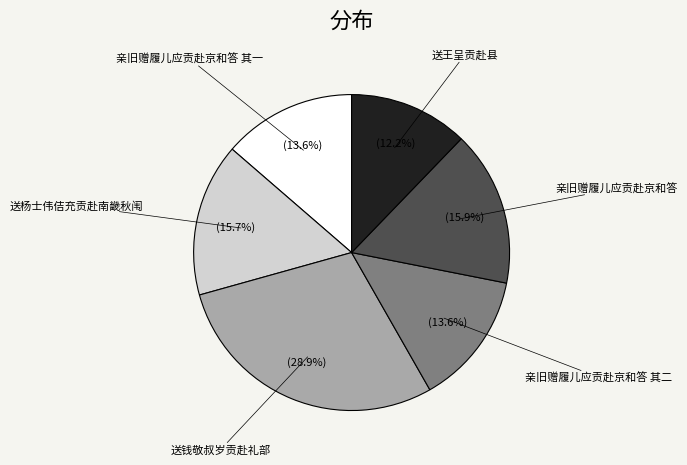

Approximately how many times larger is the value at 送钱敬叔岁贡赴礼部 compared to 送杨士伟佶充贡赴南畿秋闱?

1.8